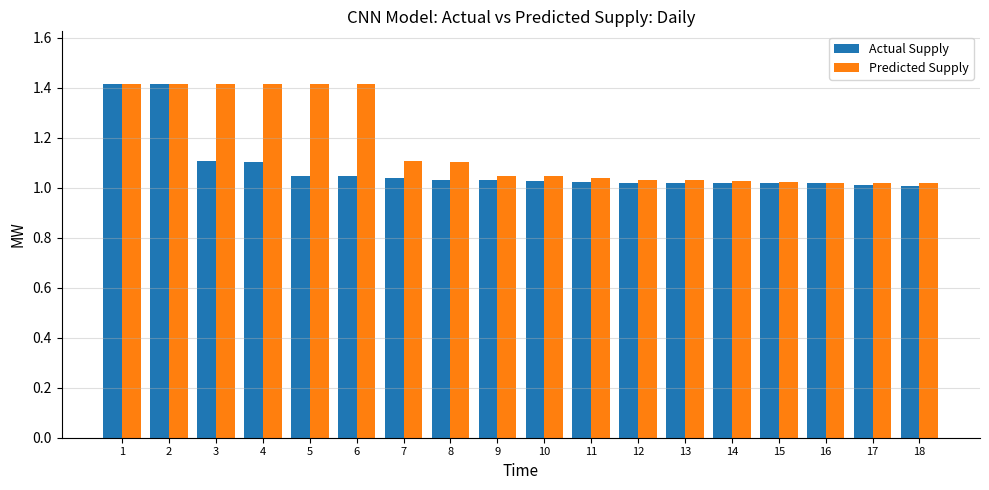

At how many categories does at least one series exceed 1?

18